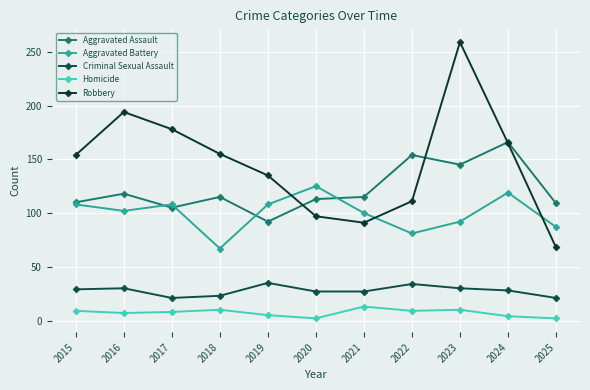

Which category has the lowest value across all series?

2020